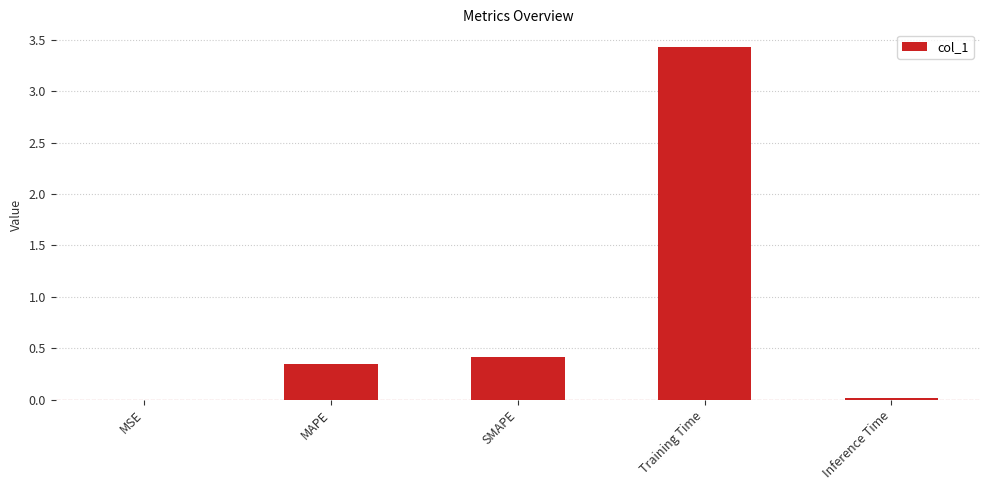

What is the sum of all values?

4.2